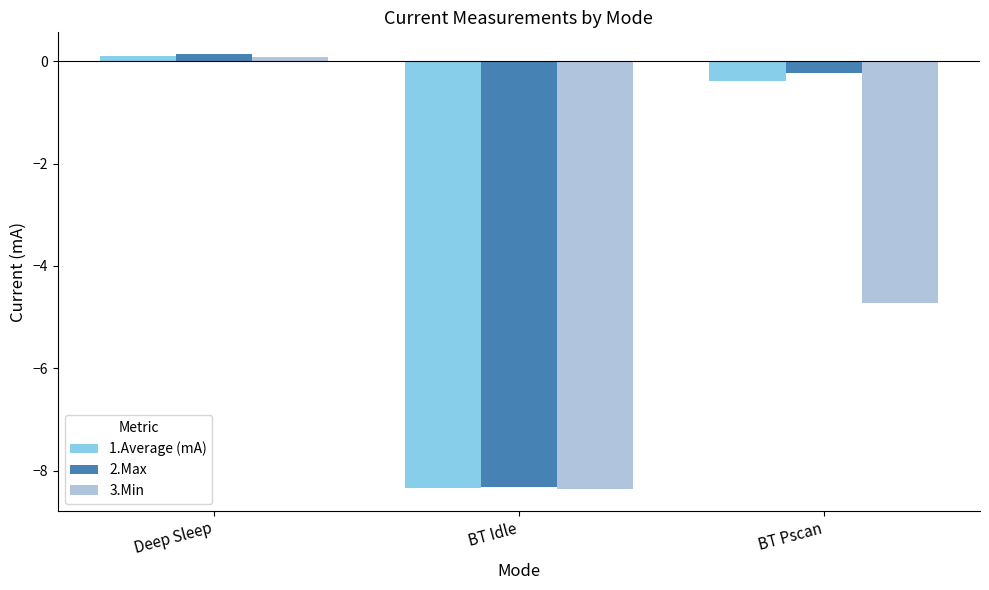

Reading left to right, transcribe all the data shown in this chart.

1.Average (mA): 0.1	-8.3	-0.4
2.Max: 0.1	-8.3	-0.2
3.Min: 0.1	-8.4	-4.7